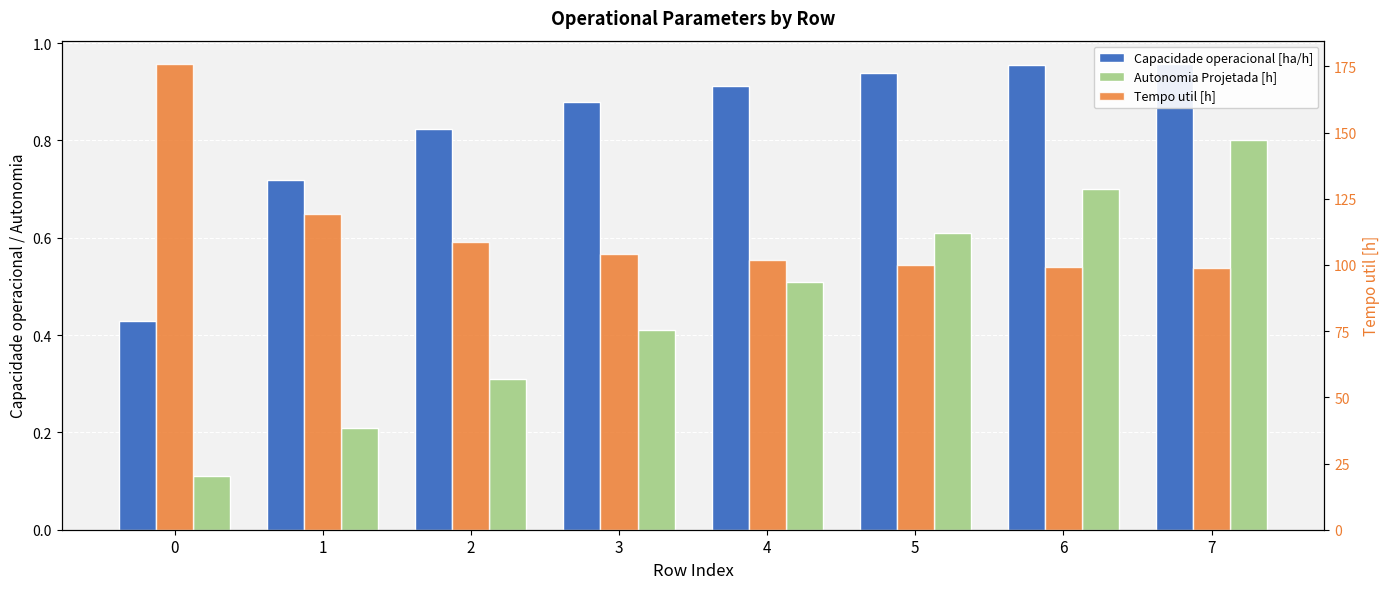

What is the value of the Capacidade operacional [ha/h] bar at the 8th from the left?

1.0